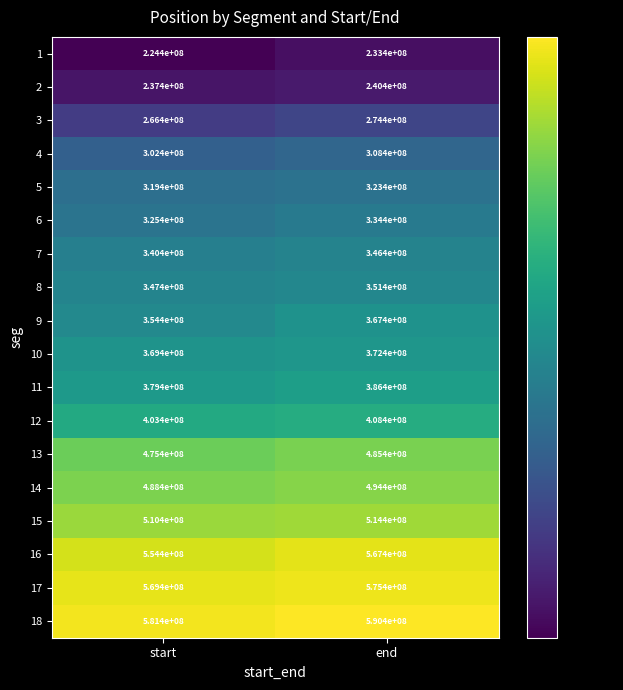

What is the spread (max minus min) of values at end?

357000000